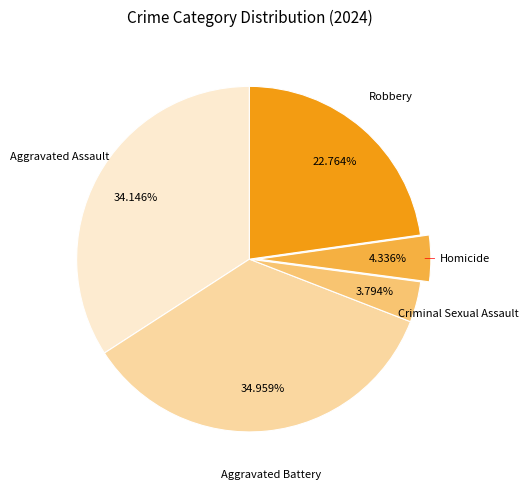

To the nearest percent, what percentage of the pie is Aggravated Battery?

35%